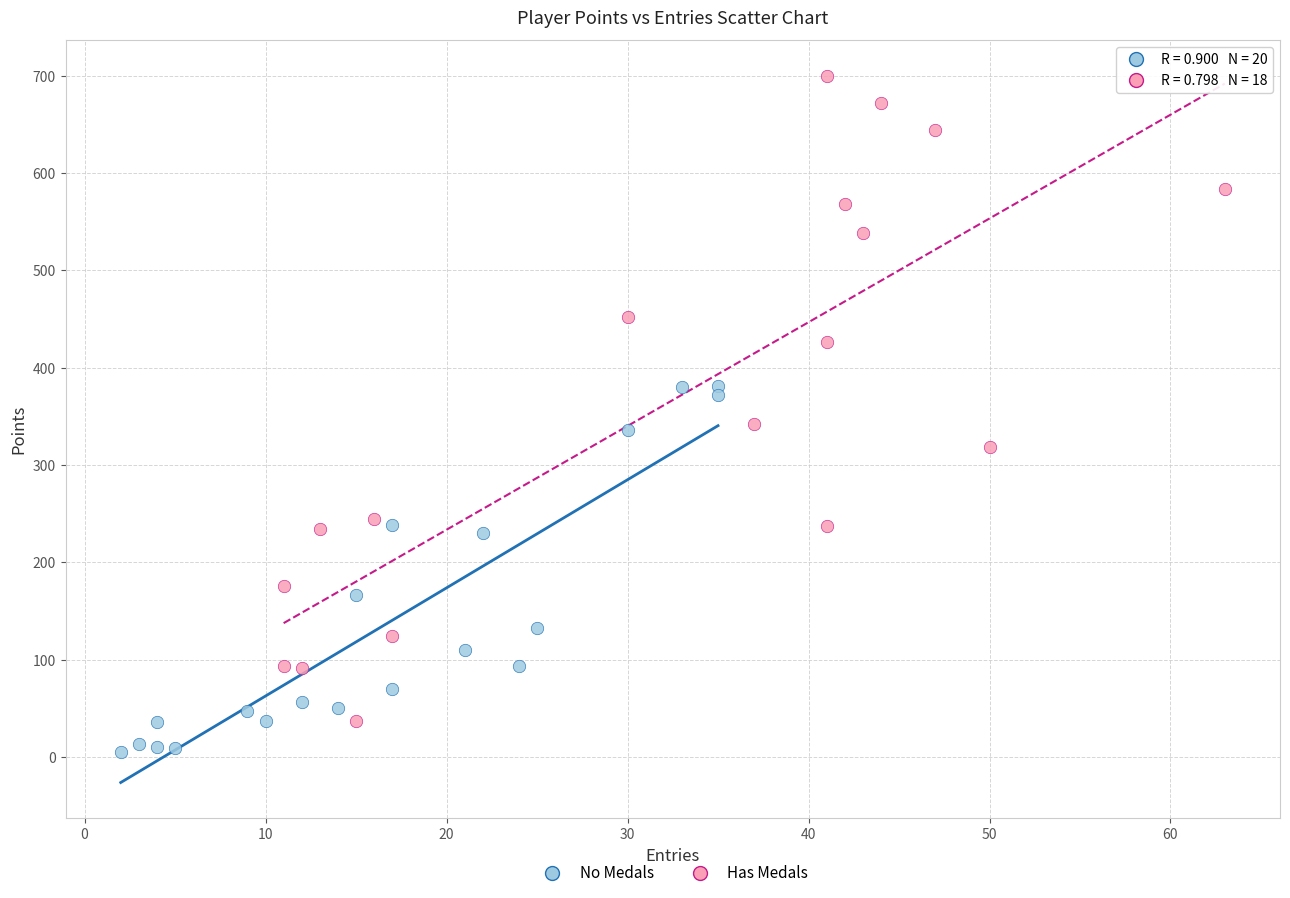

Which series reaches the minimum Y coordinate?

No Medals